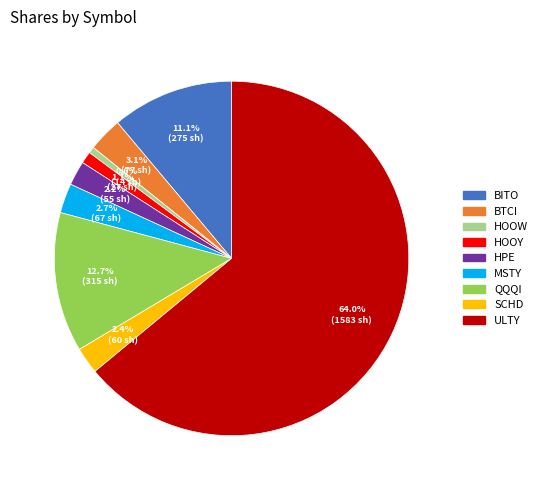

Approximately how many times larger is the value at BITO compared to BTCI?

3.6